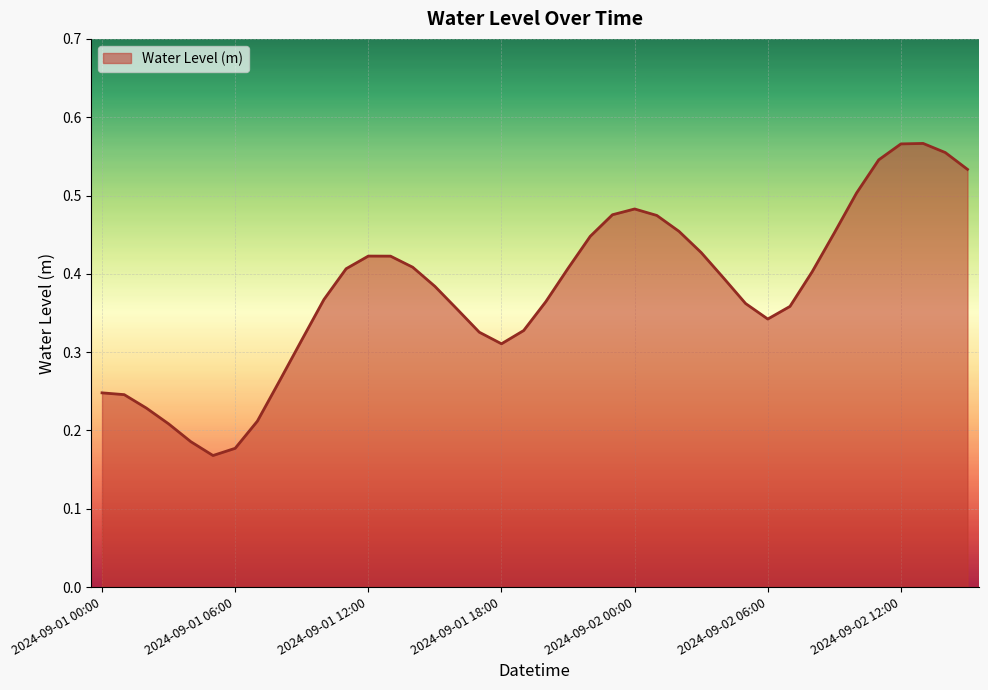

How many lines are shown in the chart?

1